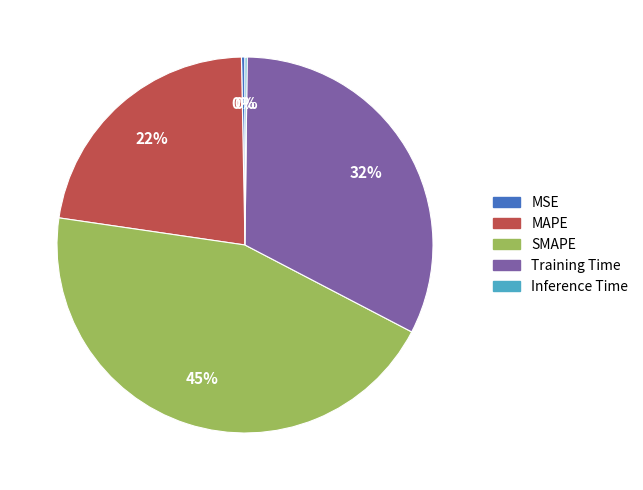

To the nearest percent, what is the average slice percentage?

20%